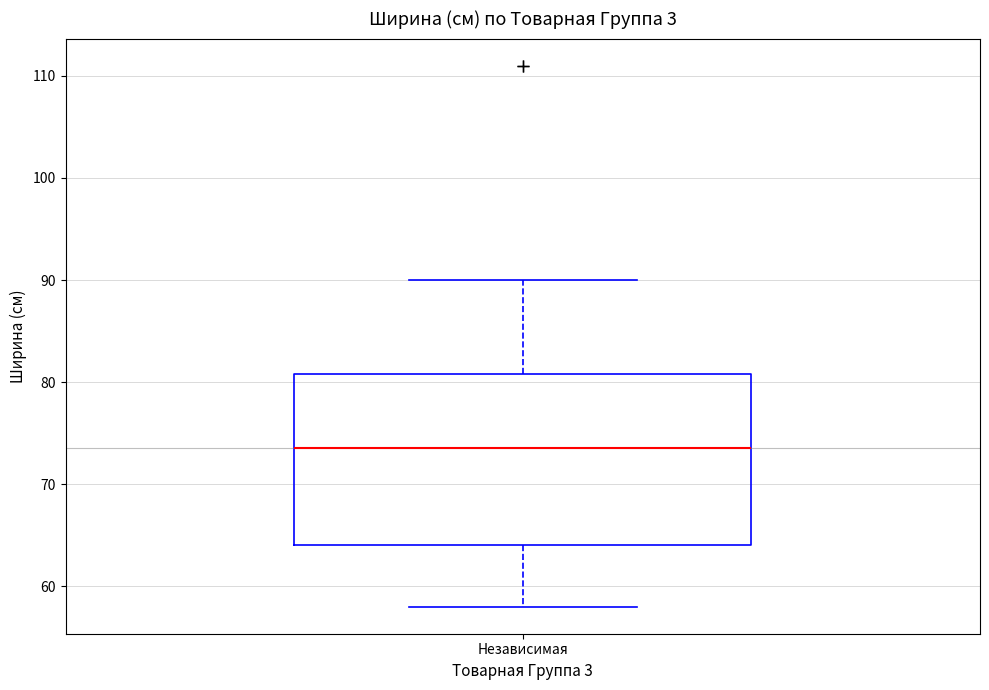

Transcribe this box plot: give where the median line is, the range the box spans, and where the two whiskers end, as read against the y-axis. The values are not printed on the chart, so give them approximately, as read against the axis.

median 74, box 64 to 81, whiskers 58 to 90